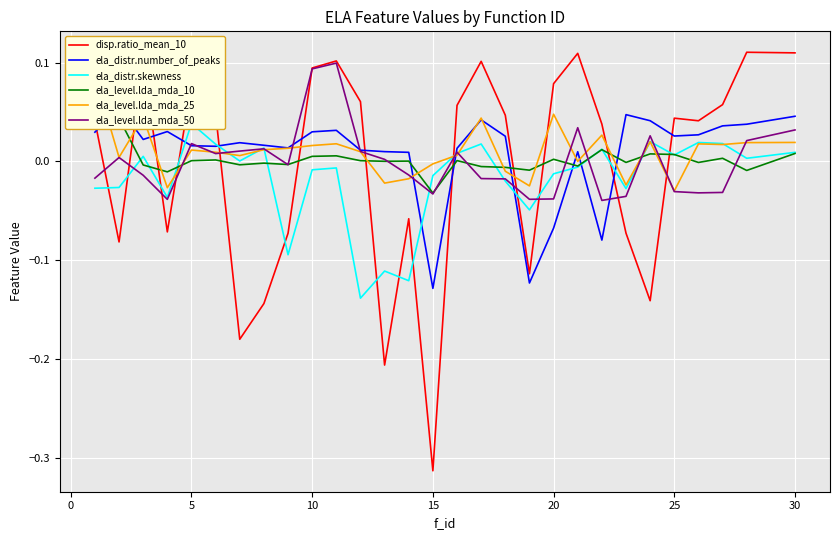

At which label is ela_distr.skewness closest to 0?

25